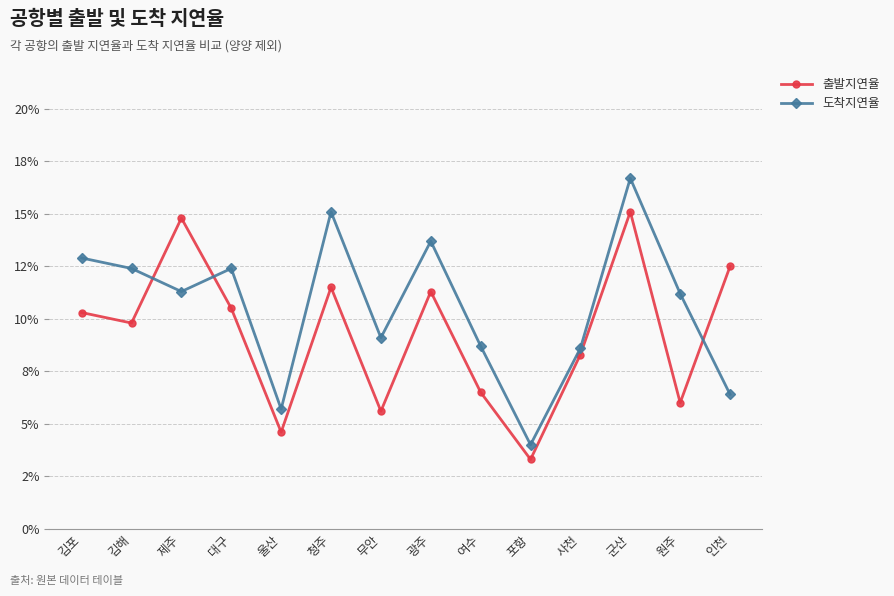

Does the chart have visible grid lines?

Yes